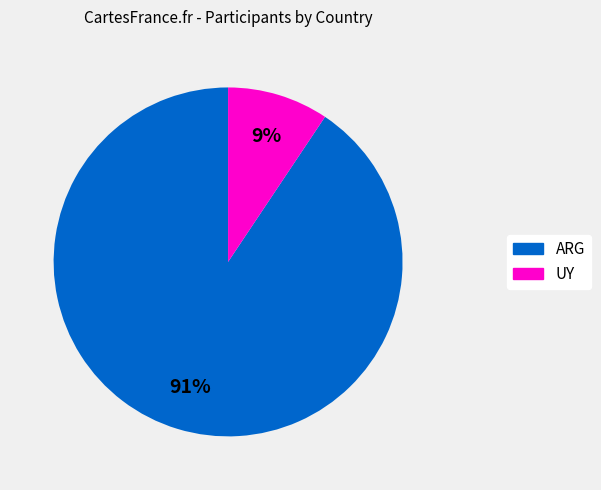

To the nearest percent, what portion does UY represent?

9%